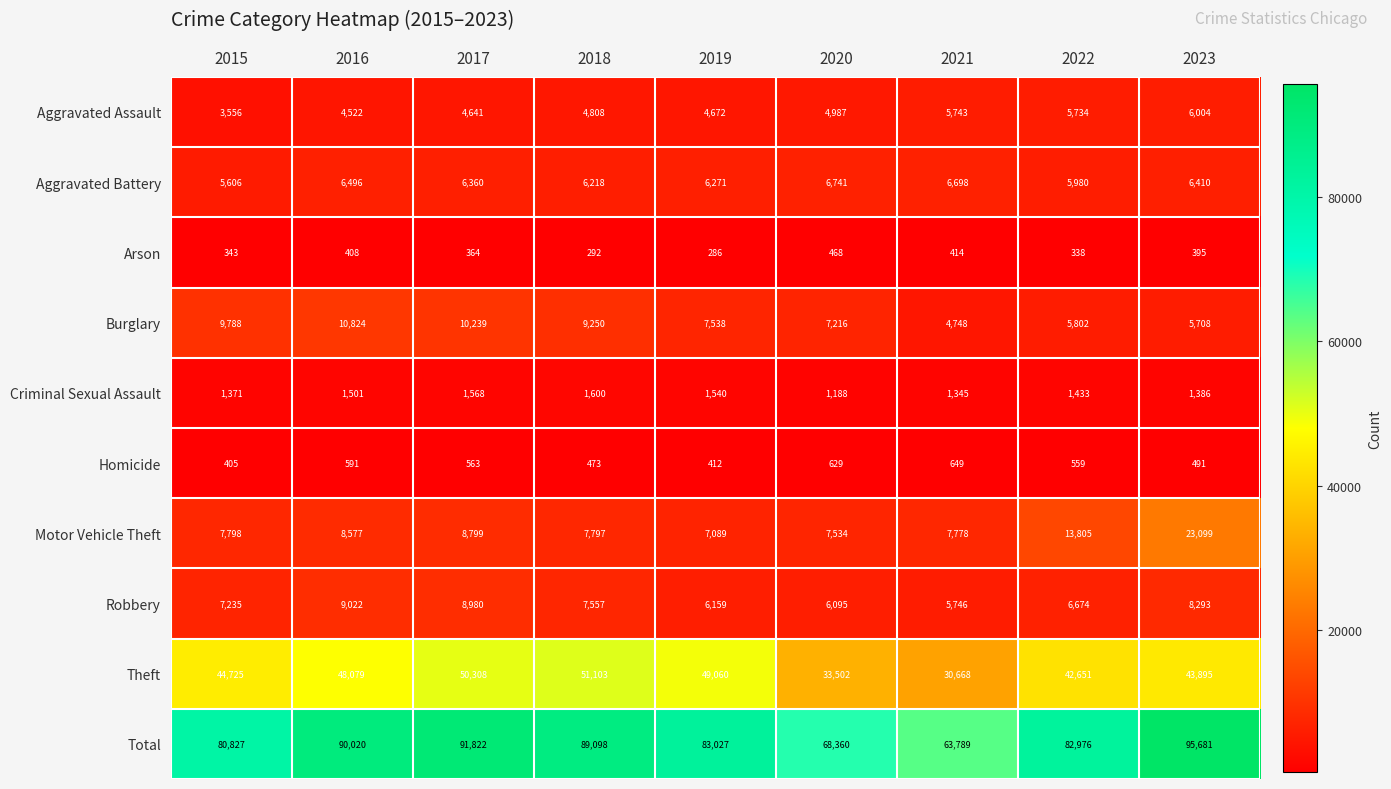

List the labels in order of Homicide value, largest first.

2021, 2020, 2016, 2017, 2022, 2023, 2018, 2019, 2015